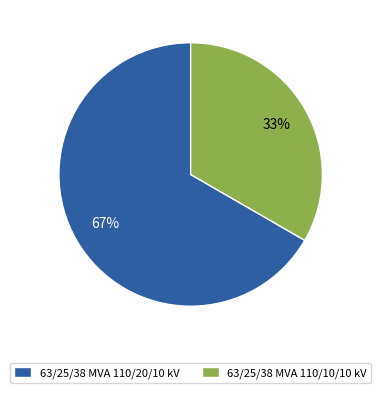

What percentage is the 63/25/38 MVA 110/20/10 kV slice, to the nearest percent?

67%